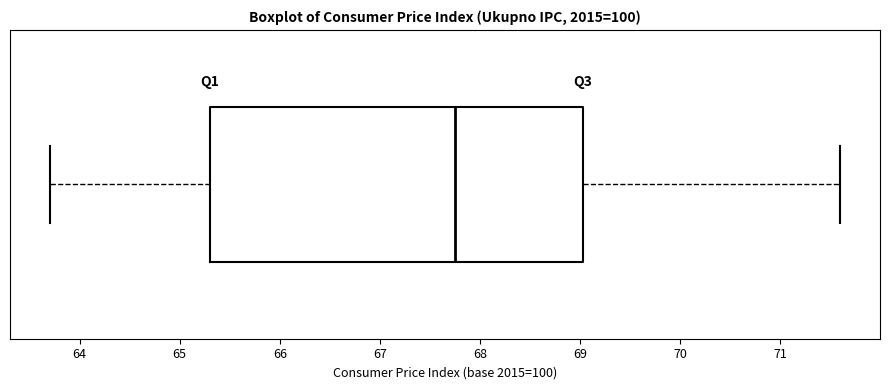

Transcribe this box plot: give where the median line is, the range the box spans, and where the two whiskers end, as read against the x-axis. The values are not printed on the chart, so give them approximately, as read against the axis.

median 67.8, box 65.3 to 69.0, whiskers 63.7 to 71.6